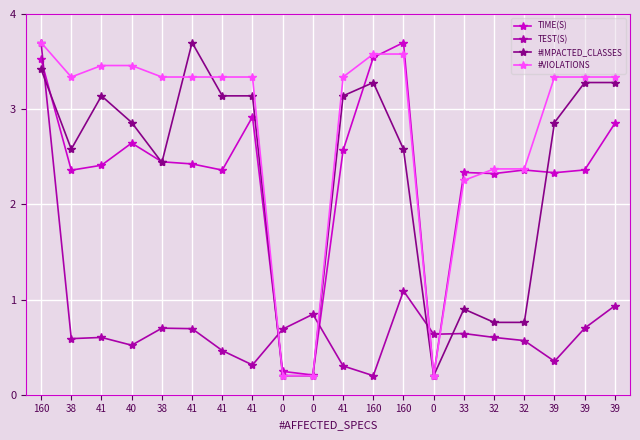

Which has a higher value, 32 or 160?

160